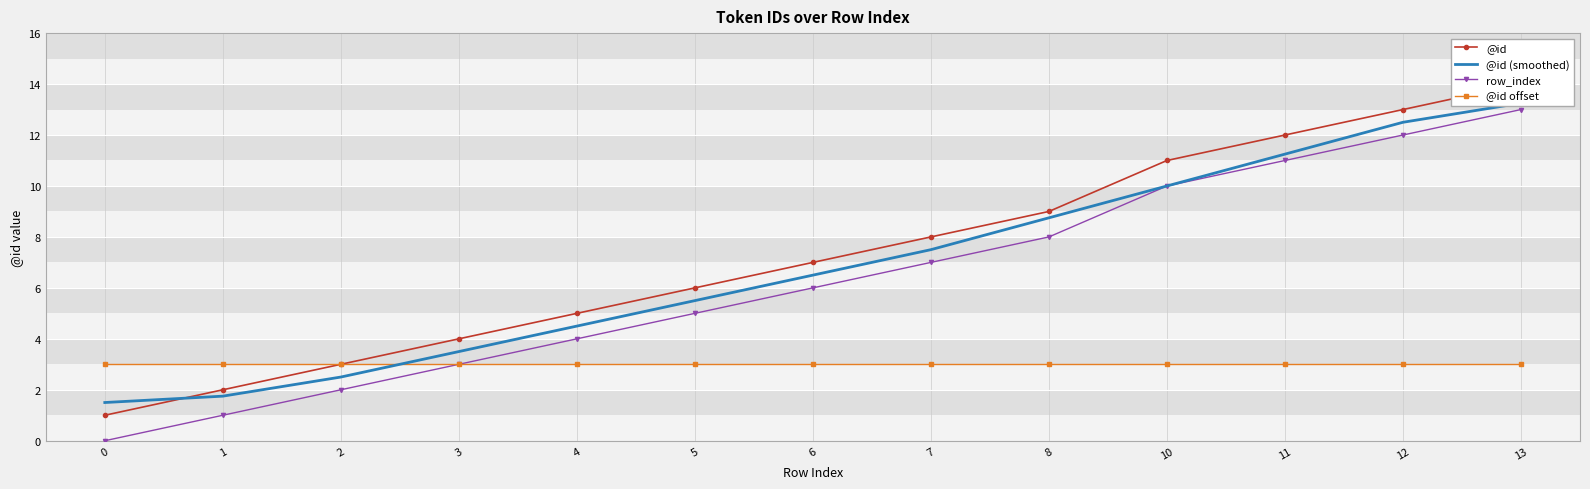

Between 7 and 13, which is larger?

13